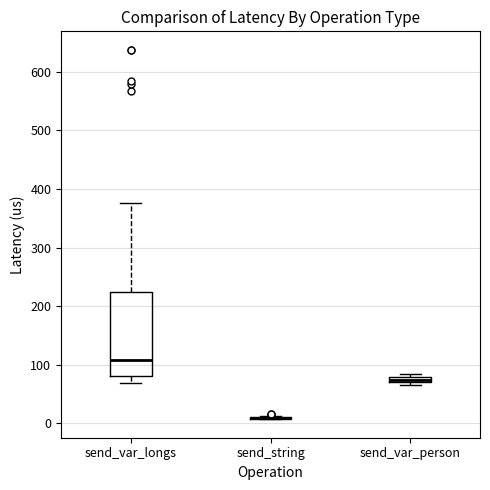

Where does the lower whisker of the box for send_var_longs end on the y-axis? The values are not printed on the chart, so give them approximately, as read against the axis.

70